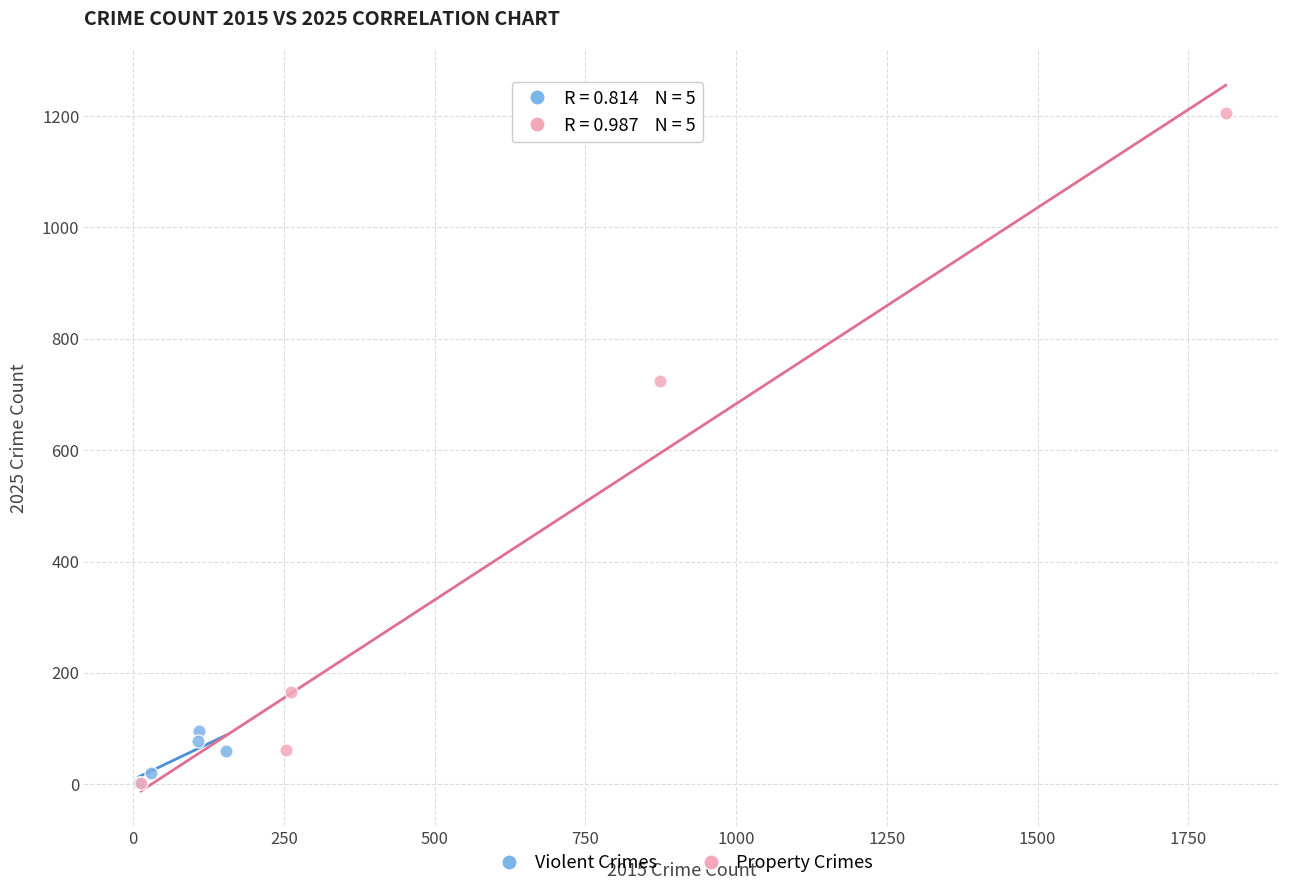

Which series reaches the maximum Y coordinate?

Property Crimes